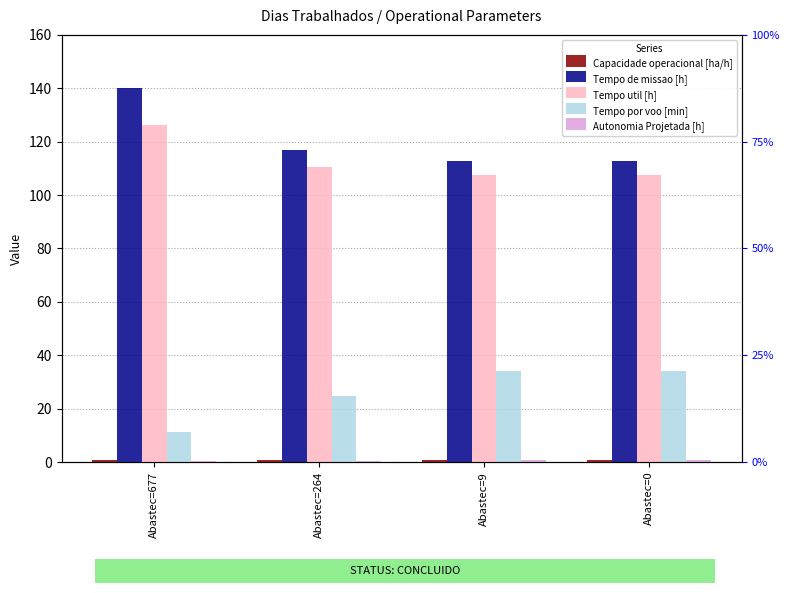

What is the difference between the maximum and minimum values in the Tempo por voo [min] series?

23.0